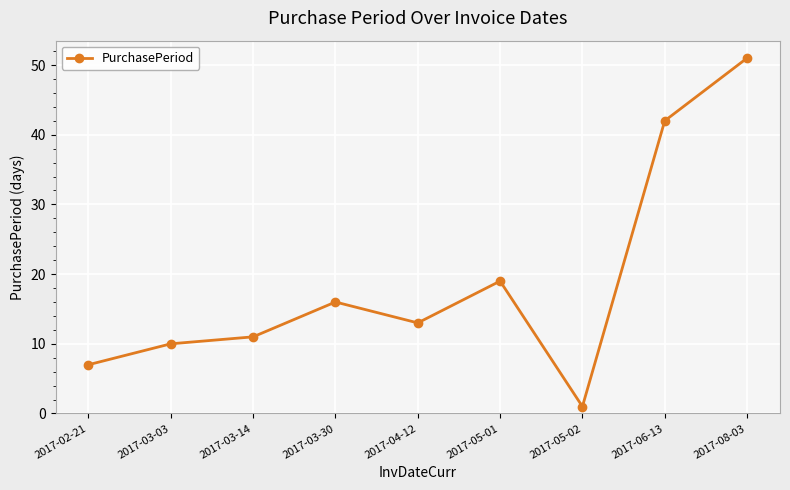

Where is the data nearest to the value 26?

2017-05-01